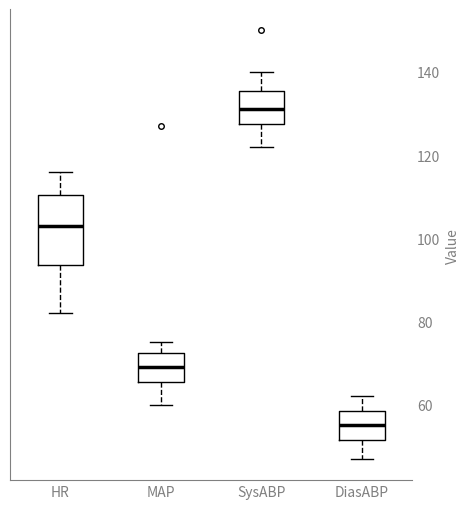

Comparing the boxes themselves (not the whiskers), which one is the tallest?

HR